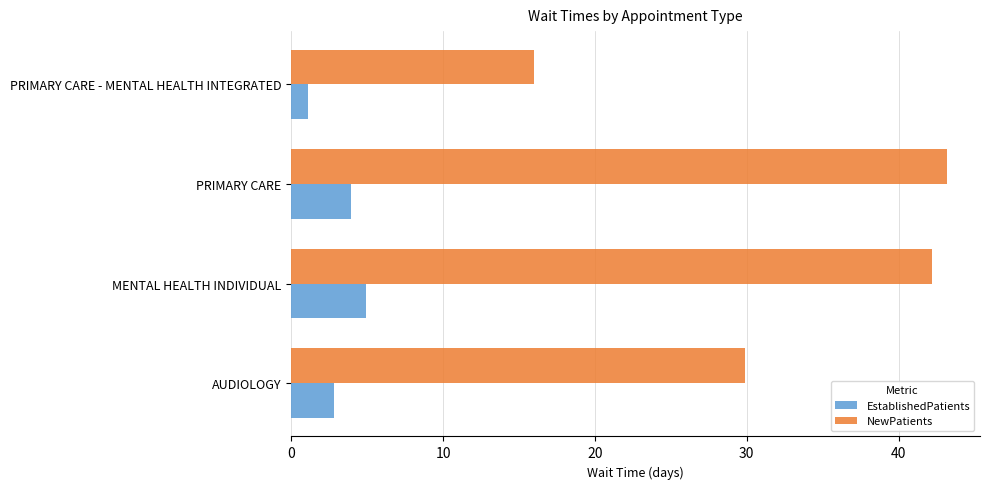

What is the difference between the maximum and minimum values in the EstablishedPatients series?

3.8